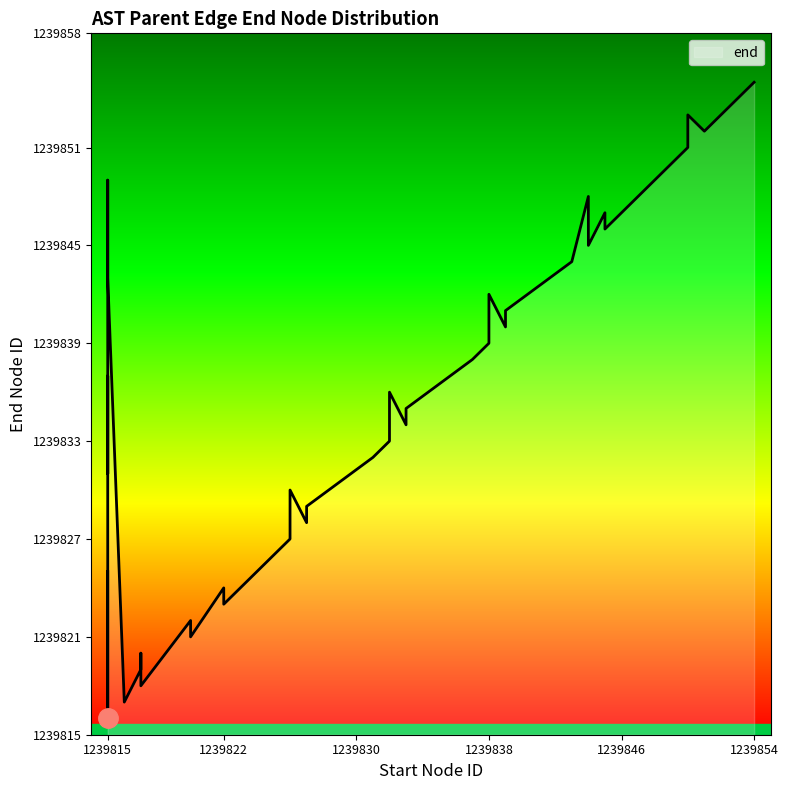

Which label corresponds to the largest value in the chart?

1239854